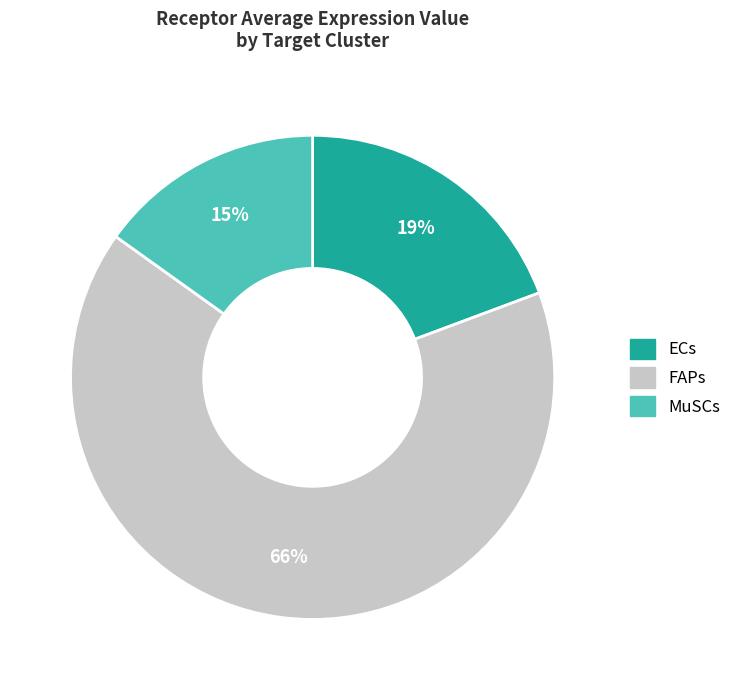

The MuSCs slice represents 7% of the pie. True or false?

False